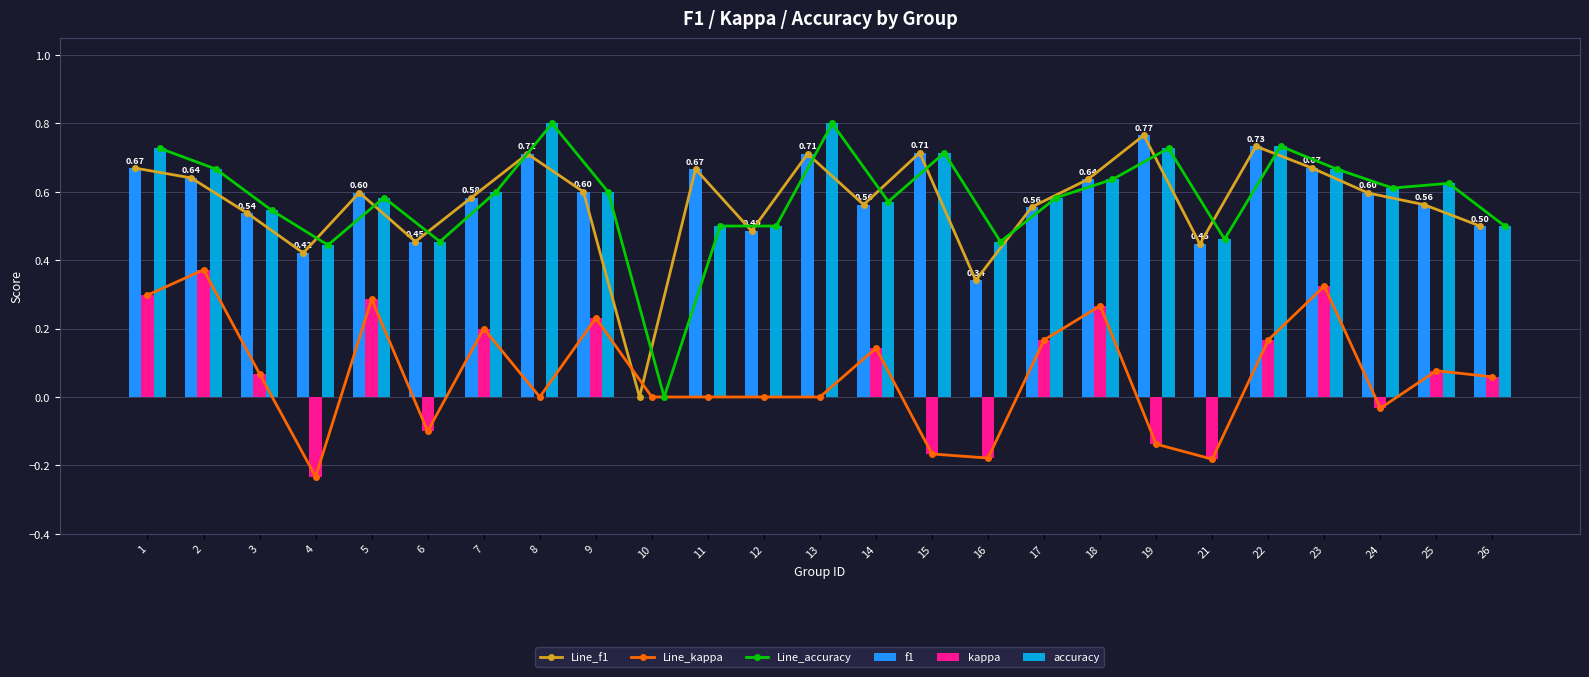

What is the total value across all series at 11?

2.3